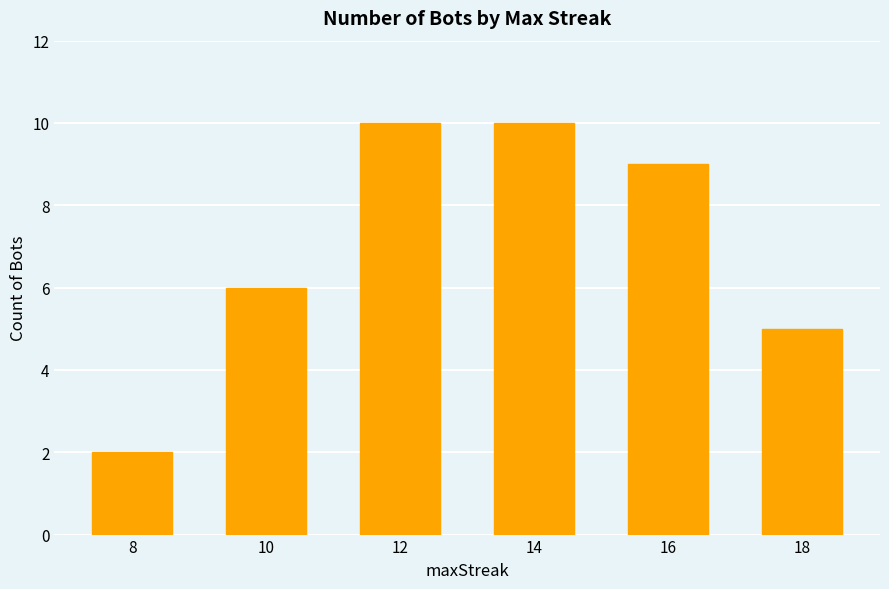

Reading left to right, list all the values displayed in this chart.

8=2	10=6	12=10	14=10	16=9	18=5